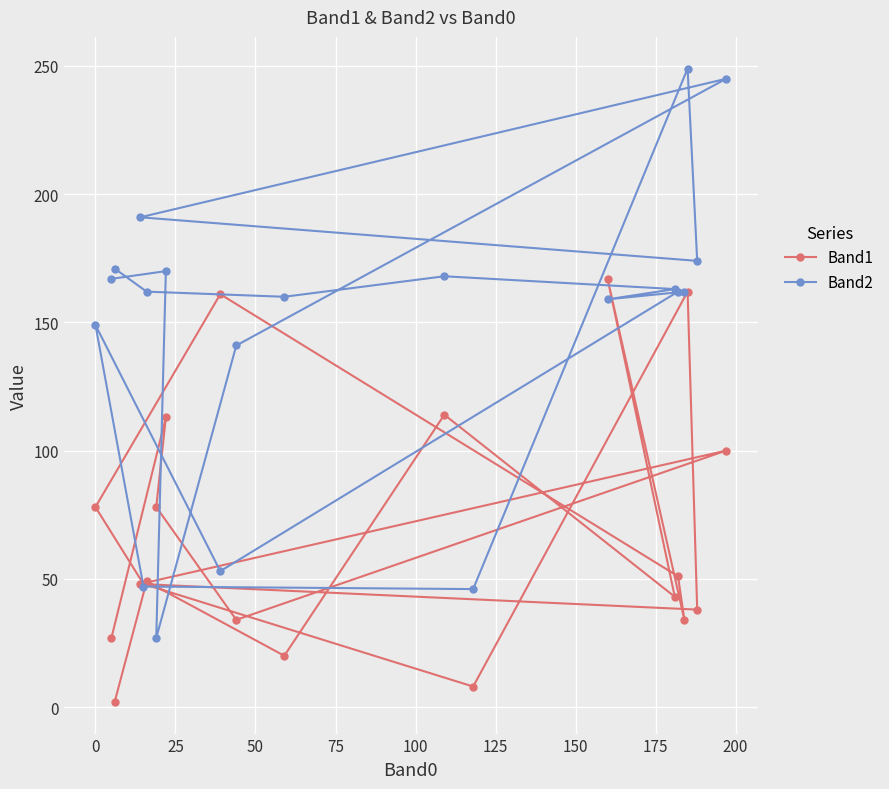

At how many categories does at least one series exceed 30?

20